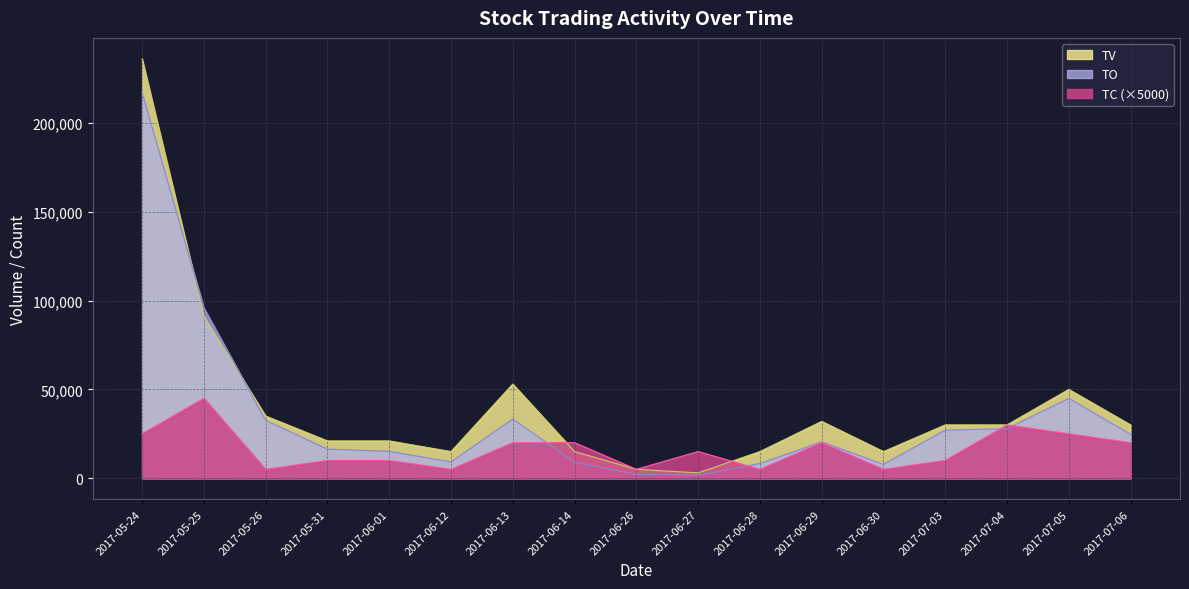

Is it true that TV equals 30000 at 2017-07-04?

True